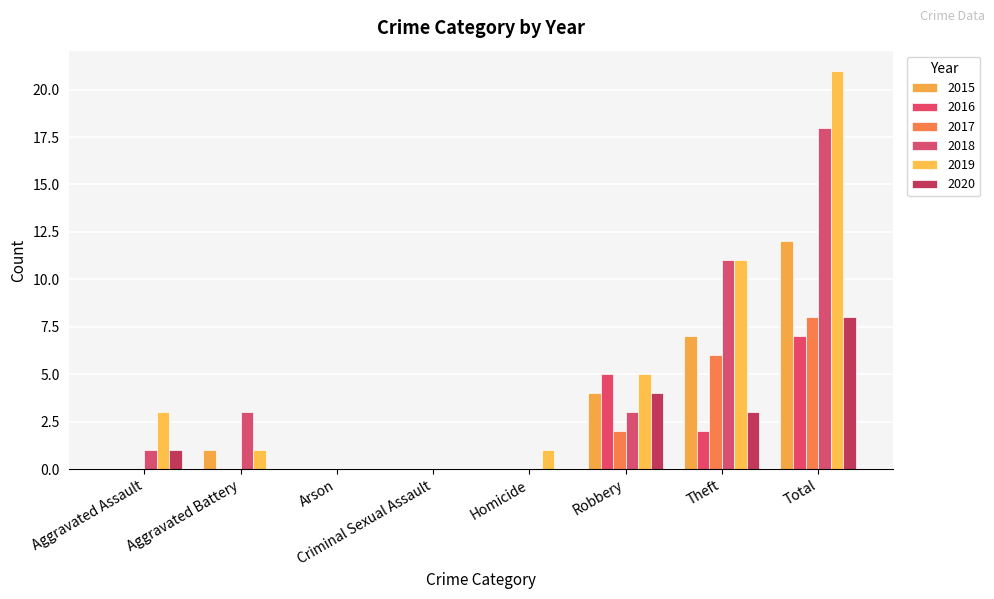

How many categories are shown in the chart?

8